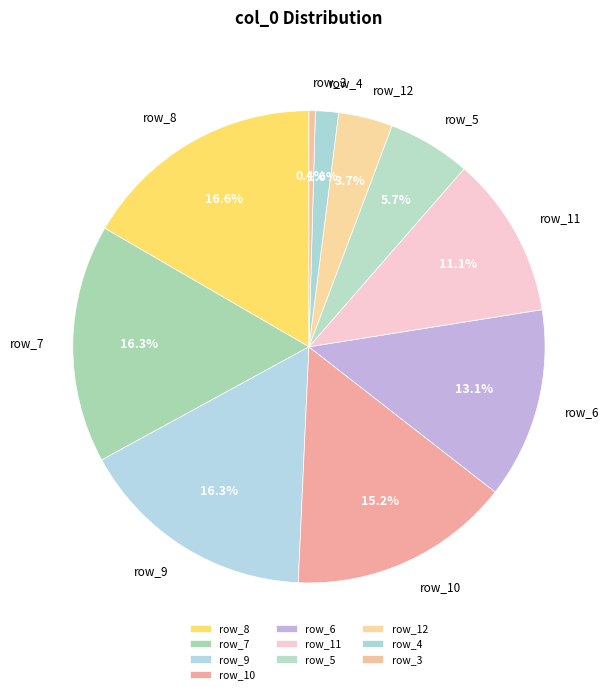

Which has a higher value, row_9 or row_3?

row_9